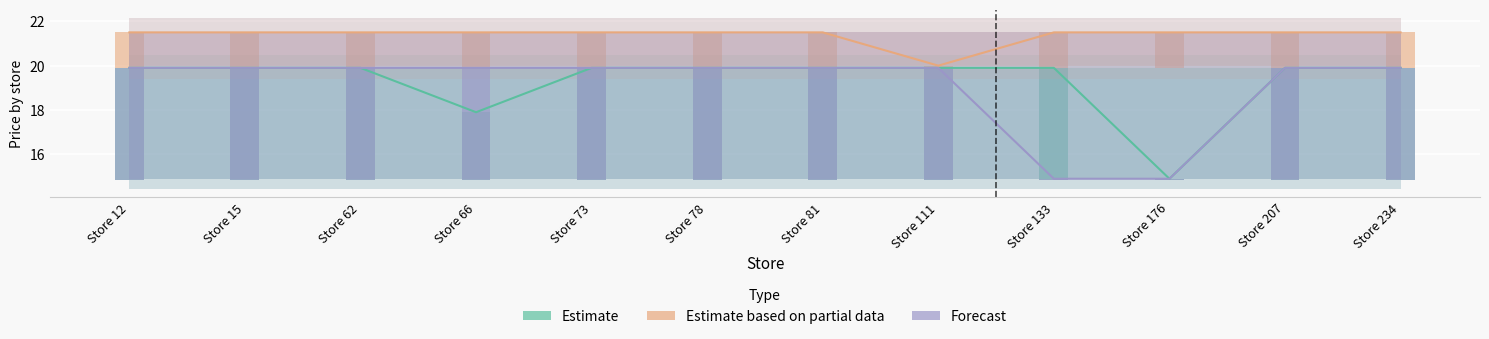

Rank the series at Store 12 from highest to lowest value.

Estimate based on partial data, Estimate, Forecast